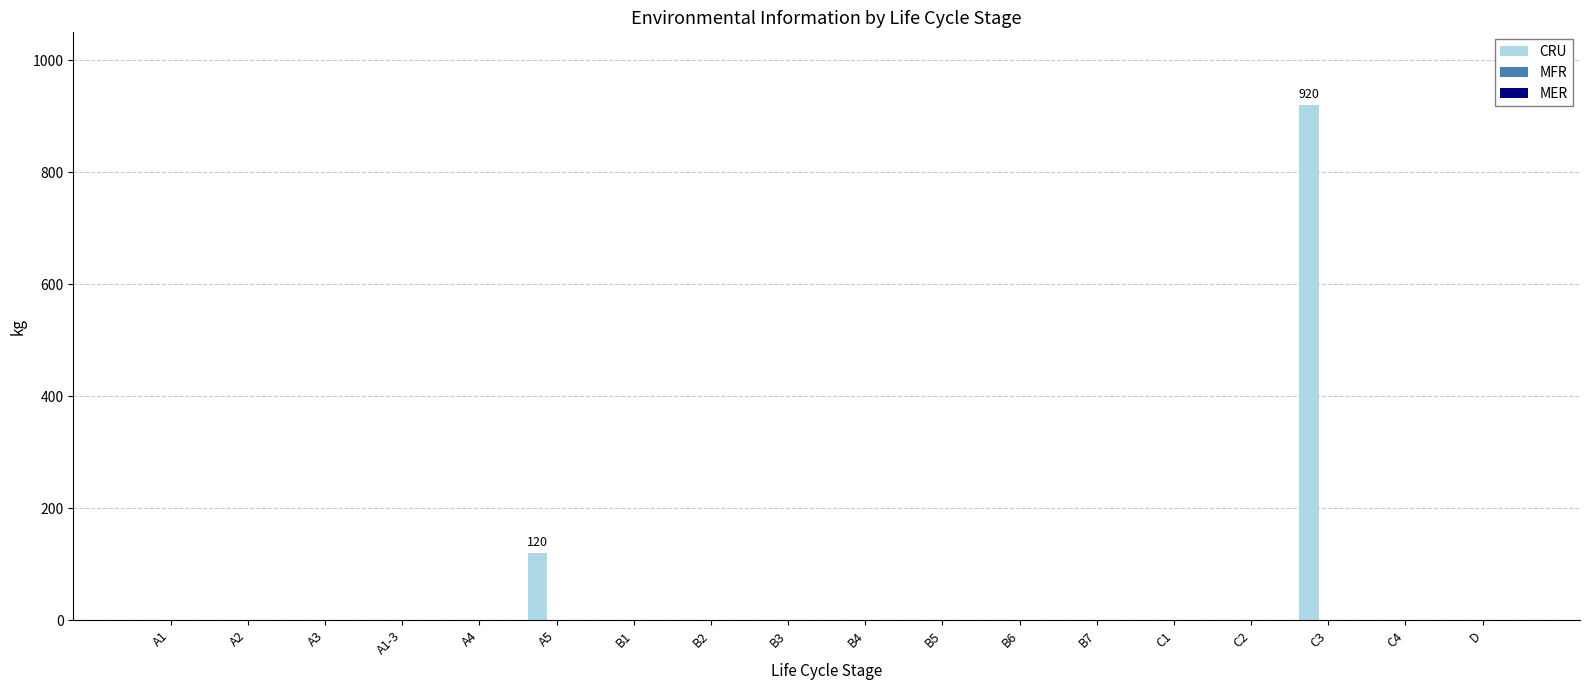

Between C3 and C2, which is larger?

C3